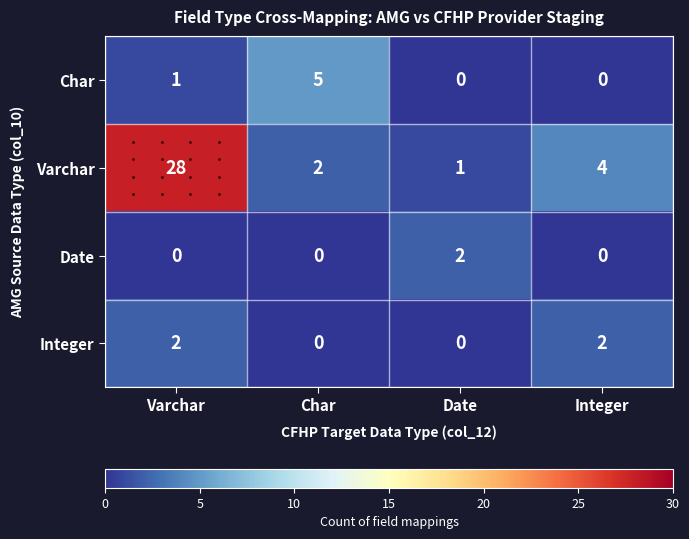

How many data points does each series have?

4